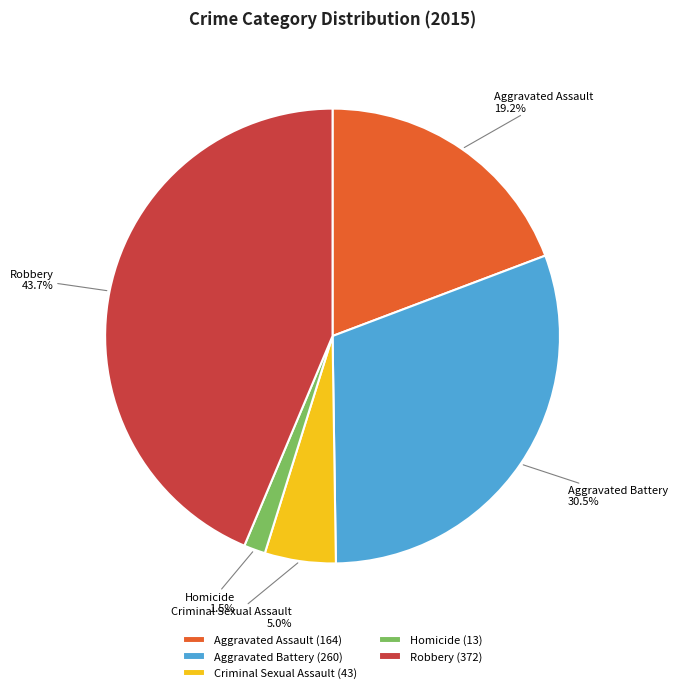

What percentage is NOT represented by Robbery?

56.3%